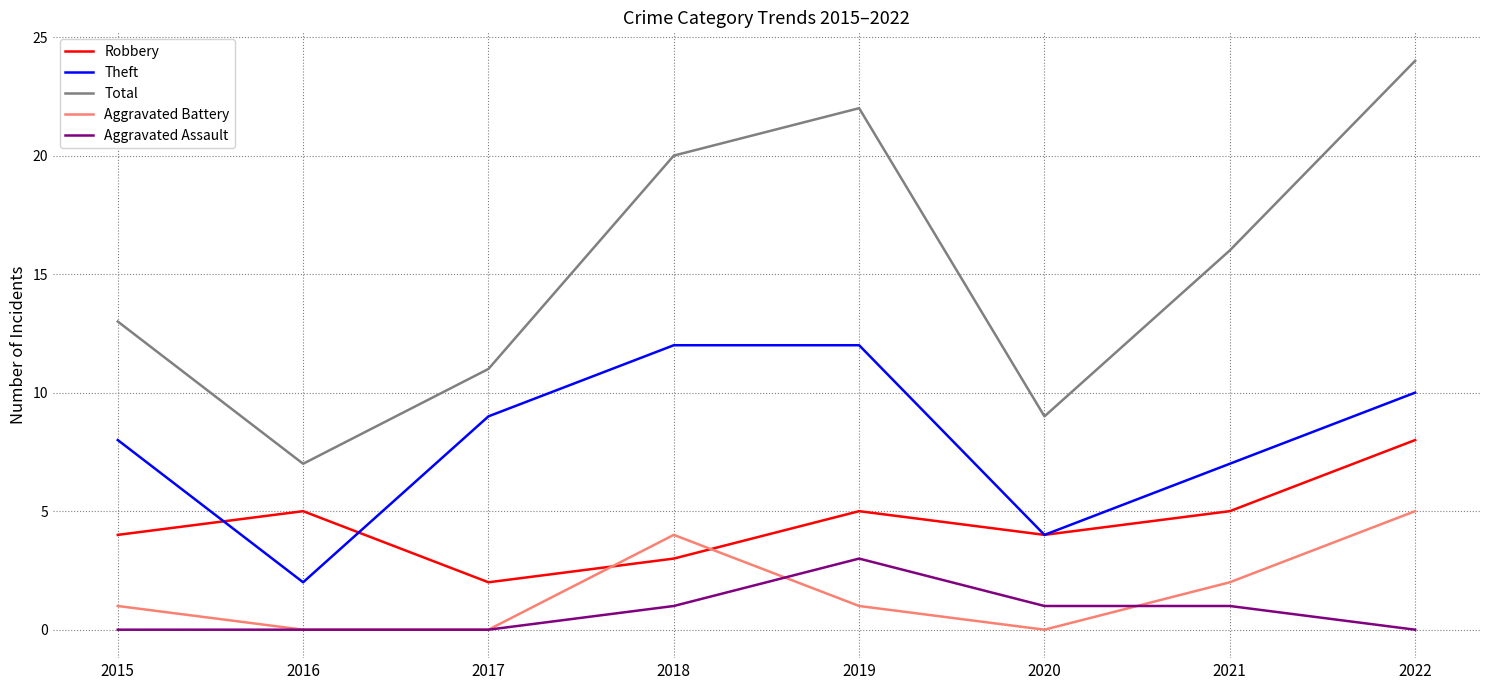

Is it true that Aggravated Battery equals 2 at 2022?

False